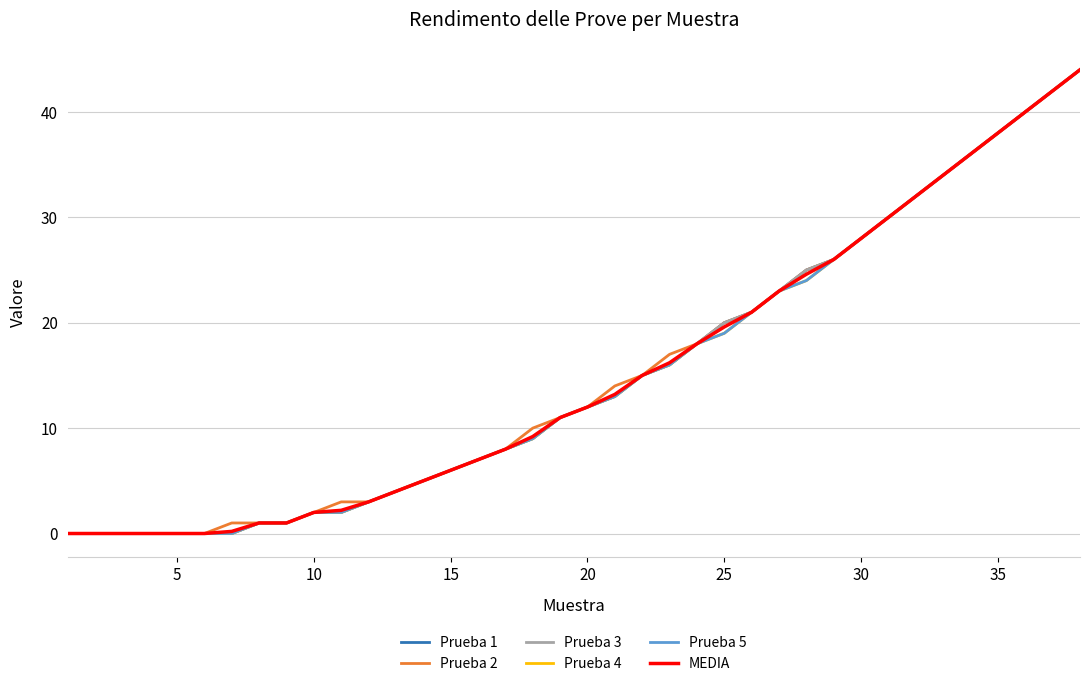

Does the chart have visible grid lines?

Yes